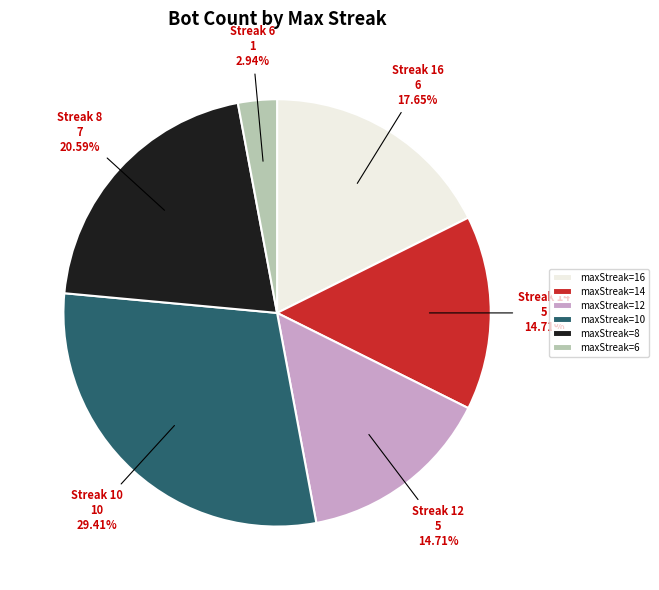

Approximately how many times larger is the value at maxStreak=12 compared to maxStreak=14?

1.0